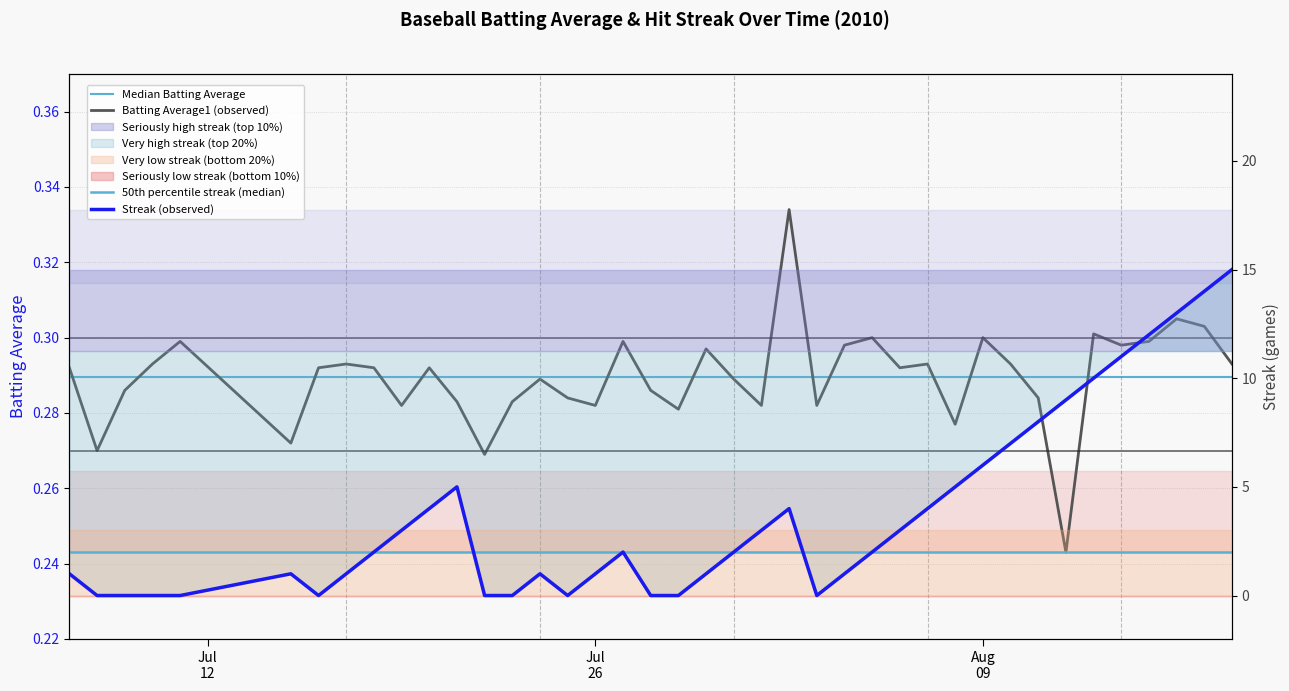

After their last crossing, which series has the higher values: Streak (observed) or Batting Average1 (observed)?

Streak (observed)